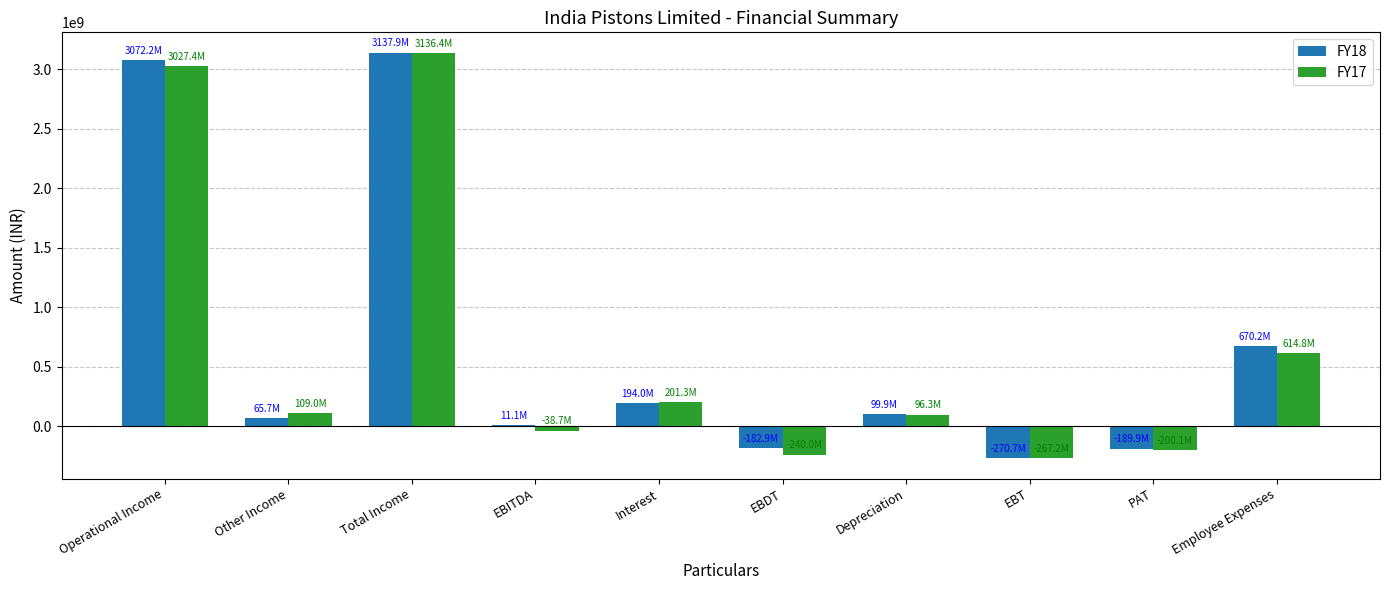

At which category is the sum across all series the highest?

Total Income